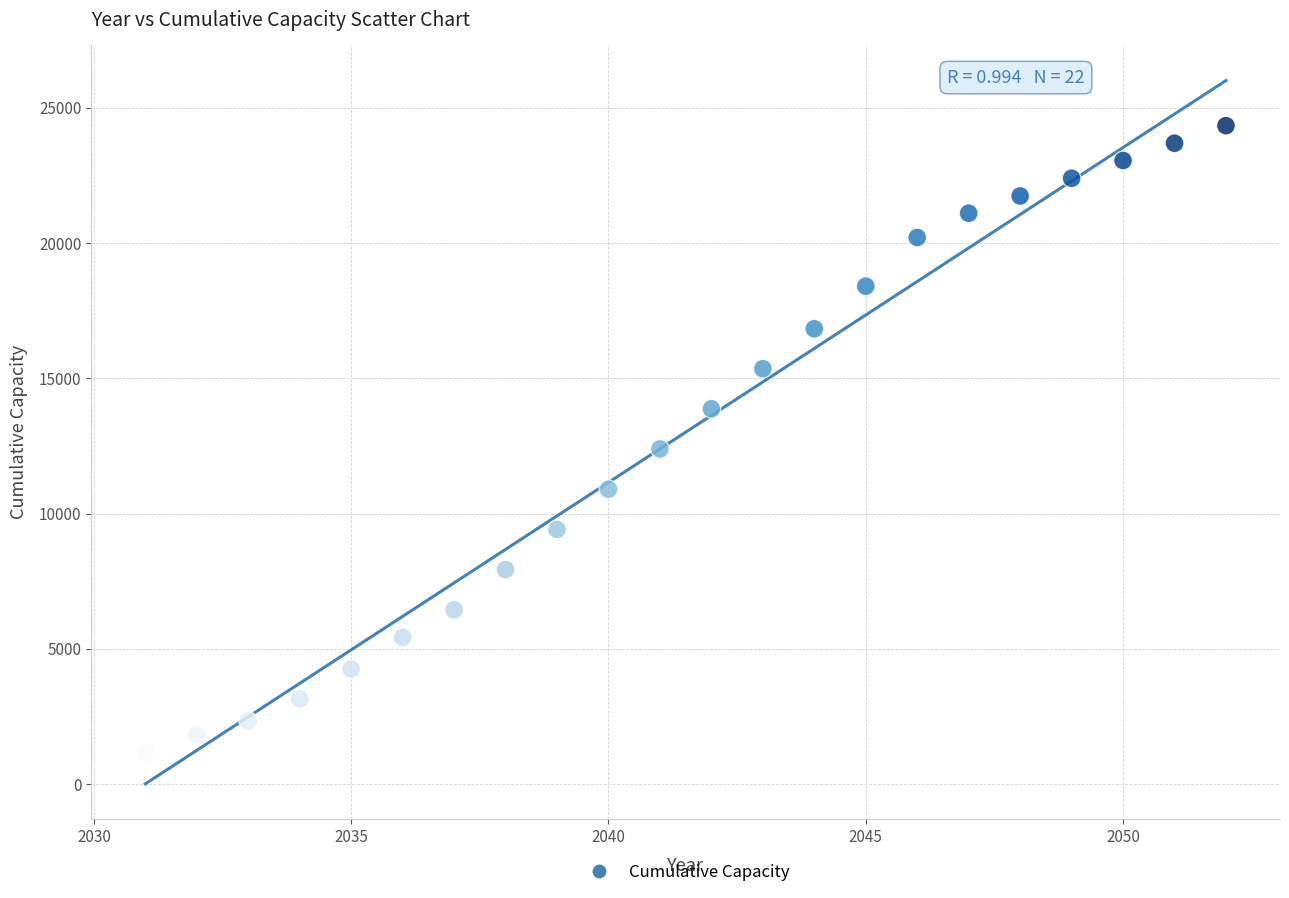

What is the range of Y values (max minus min)?

23183.9